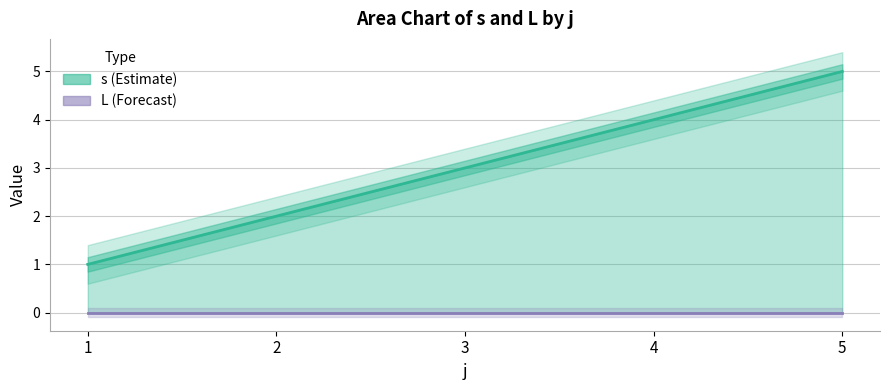

What is the difference between the maximum and minimum values in the s series?

4